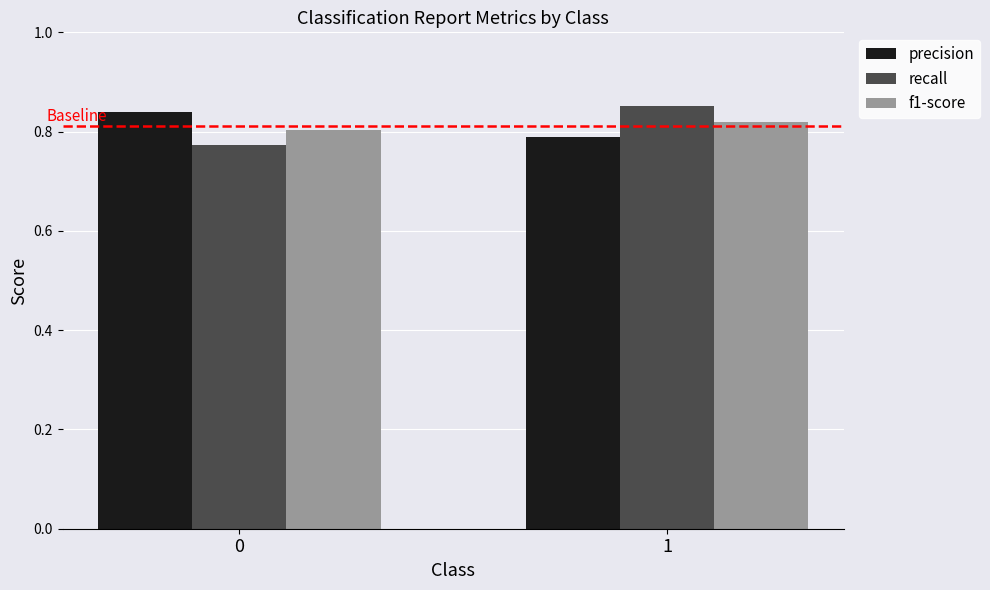

What are all the series names shown in the legend?

precision, recall, f1-score